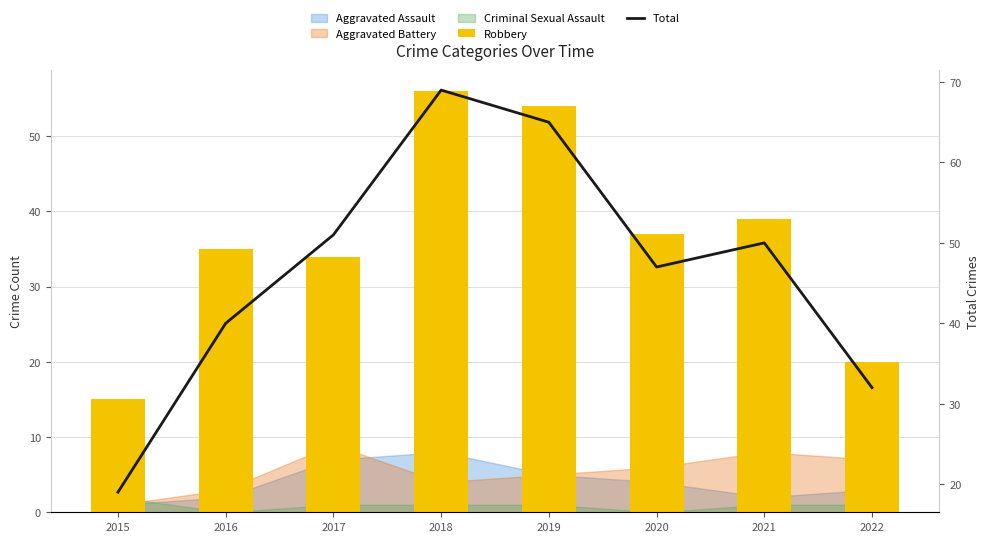

What is the spread (max minus min) of values at 2016?

5